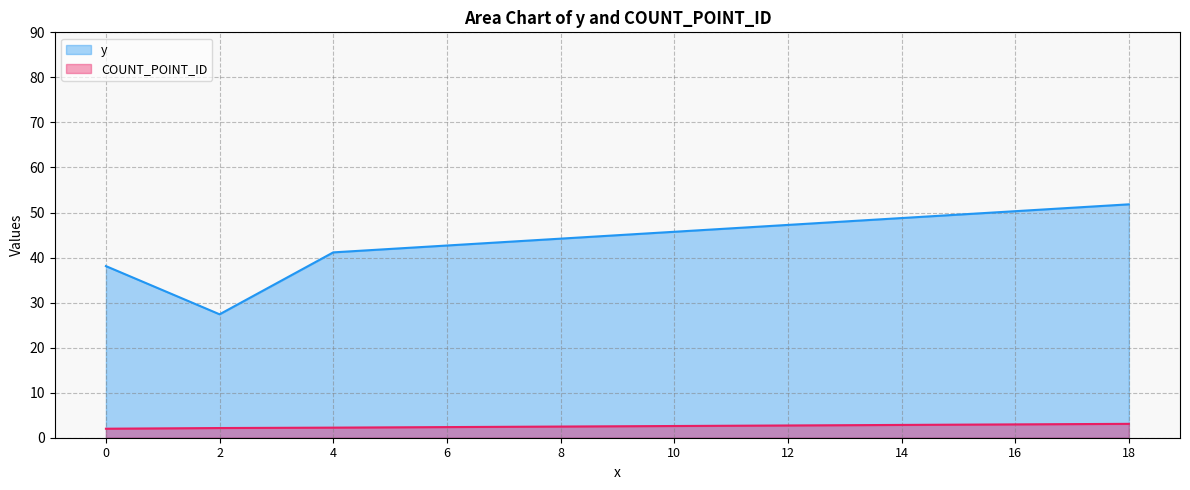

How many series are shown in this chart?

2